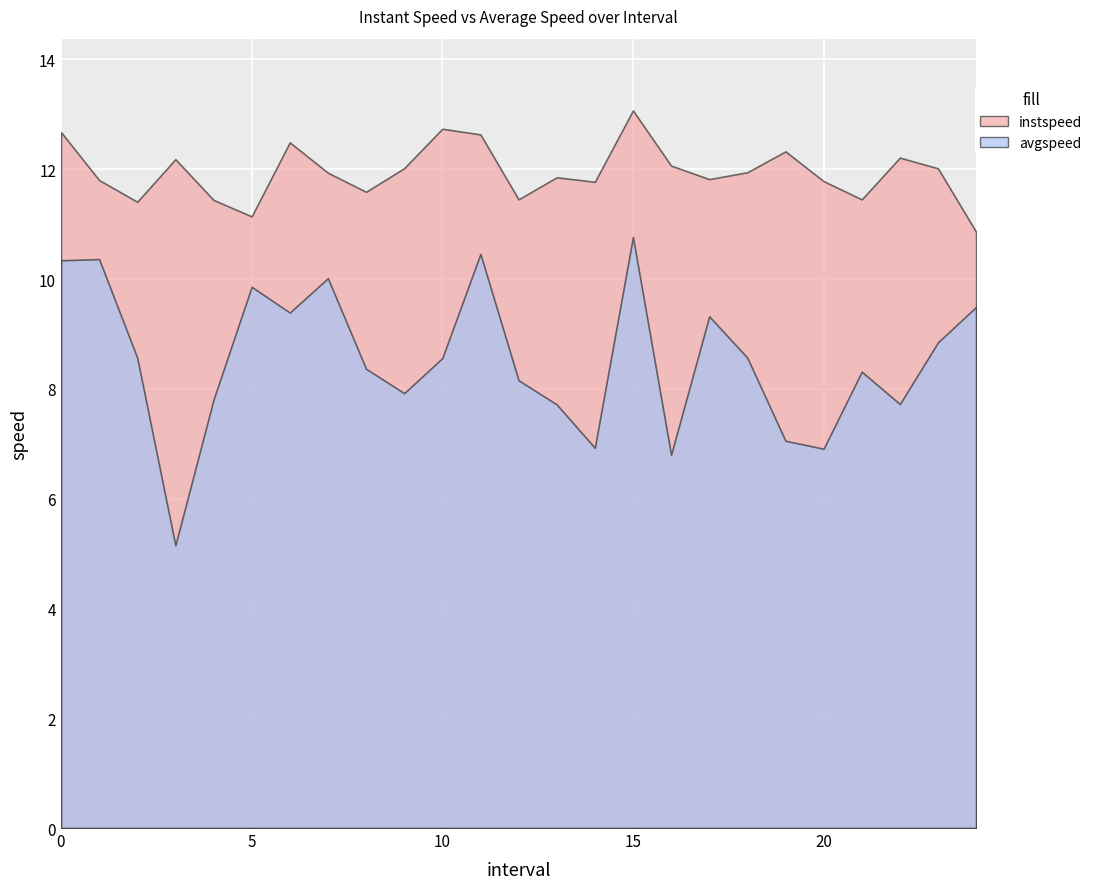

True or false: avgspeed and instspeed cross at least once.

False